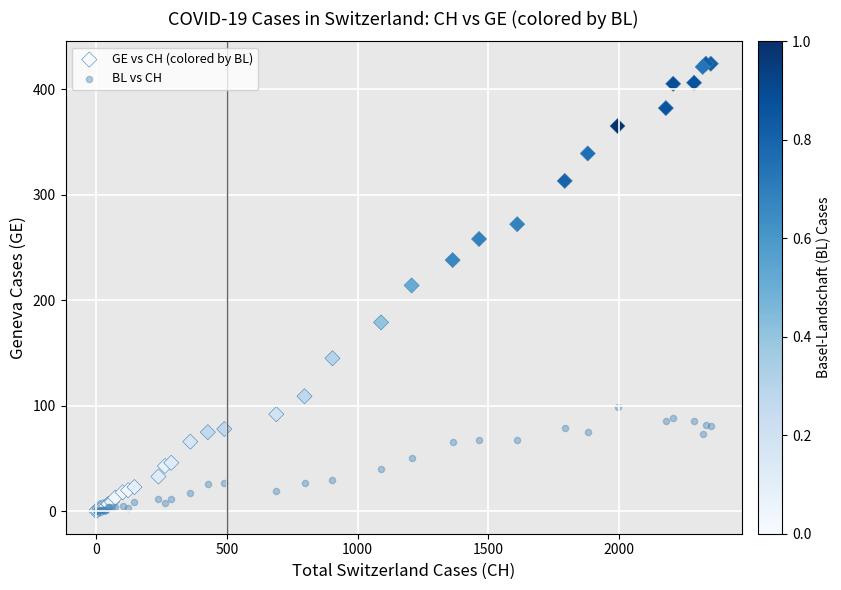

Which series has the largest Y range (max minus min)?

GE vs CH (colored by BL)